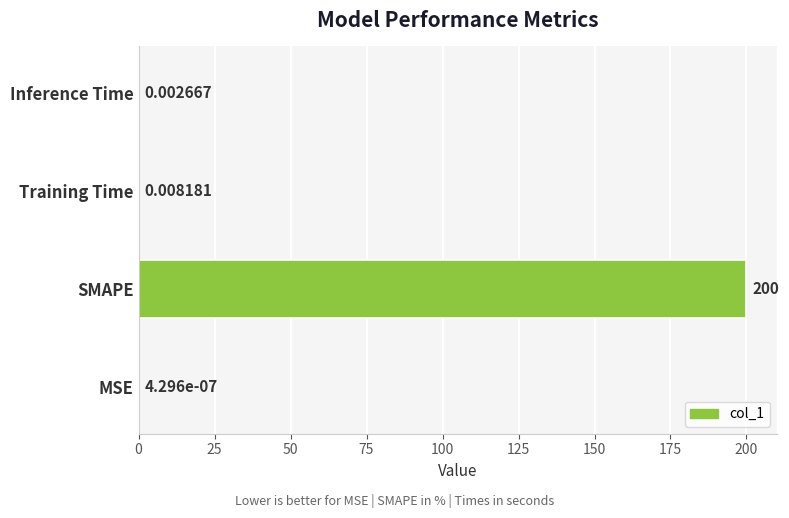

What is the change in value from SMAPE to Training Time?

-200.0